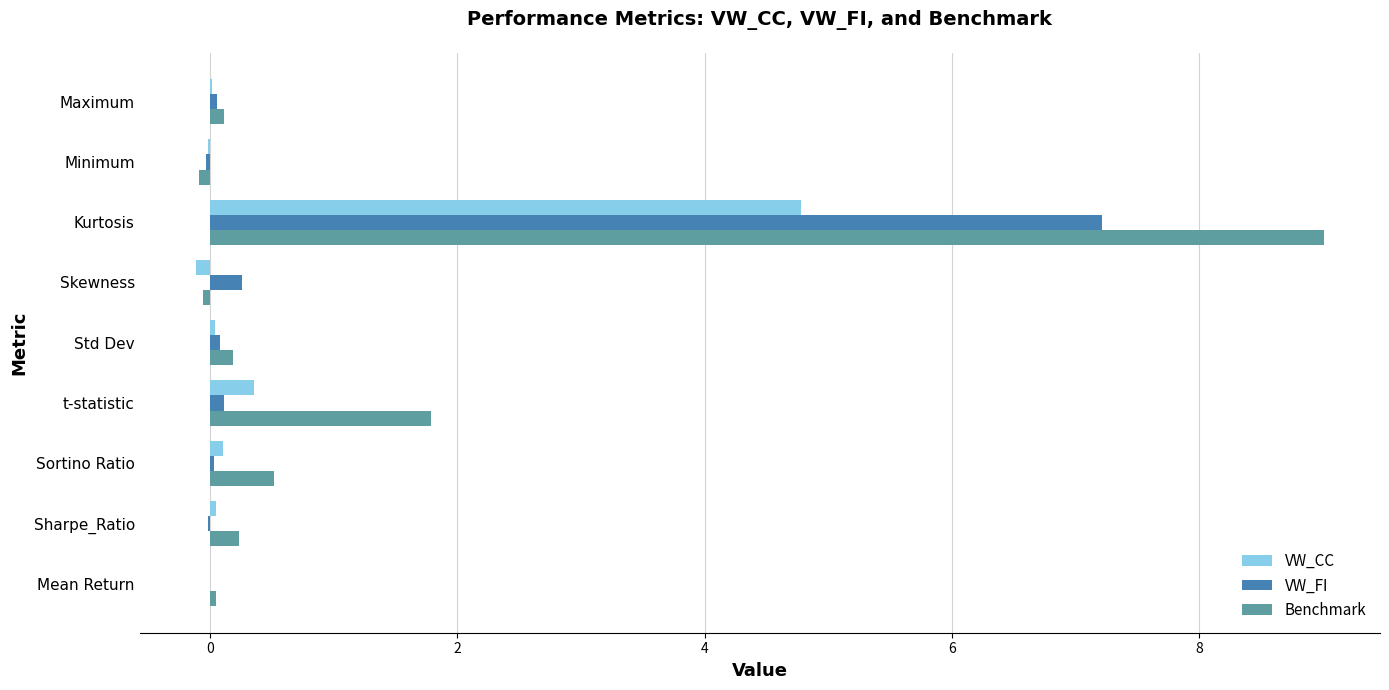

At which category does the chart reach its peak across all series?

Kurtosis